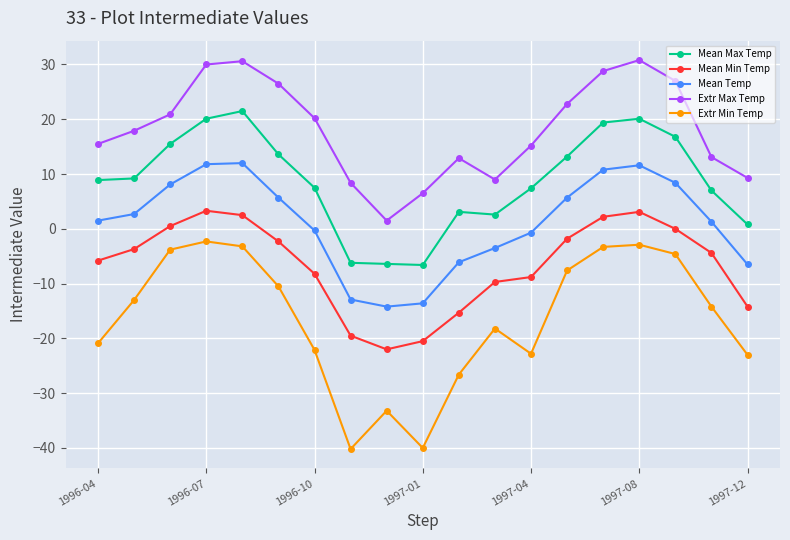

Which series has the largest range (max minus min)?

Extr Min Temp